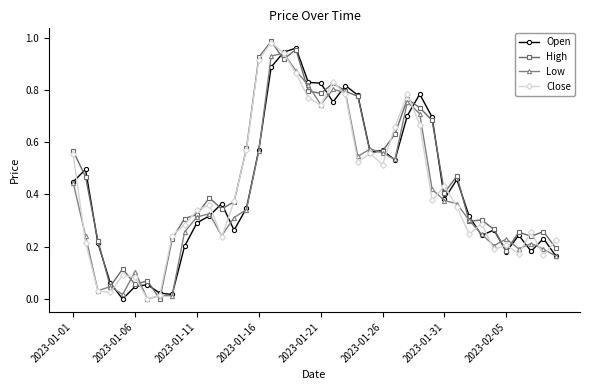

True or false: Open has more than 2 interior local peaks.

True